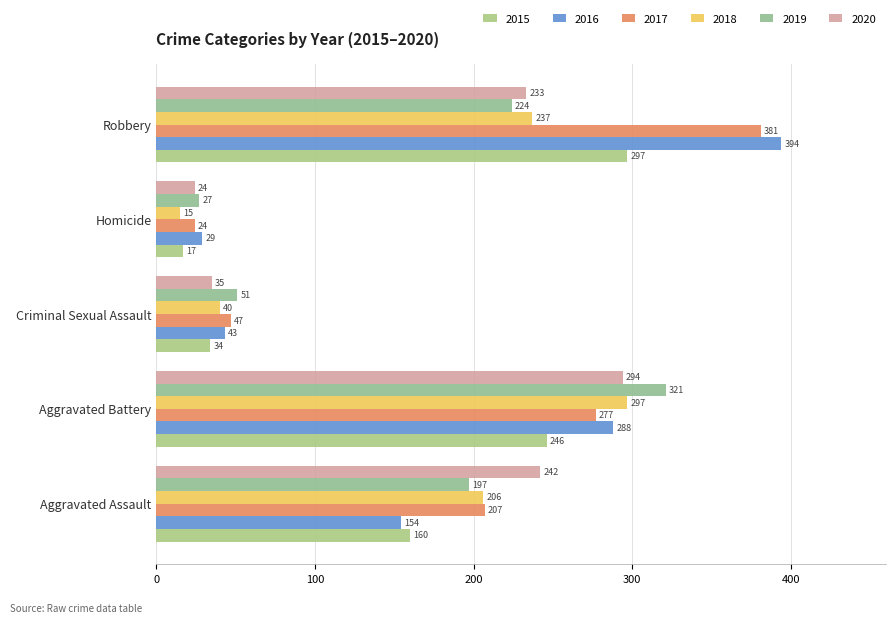

Rank the series by their maximum value, from highest to lowest.

2016, 2017, 2019, 2015, 2018, 2020